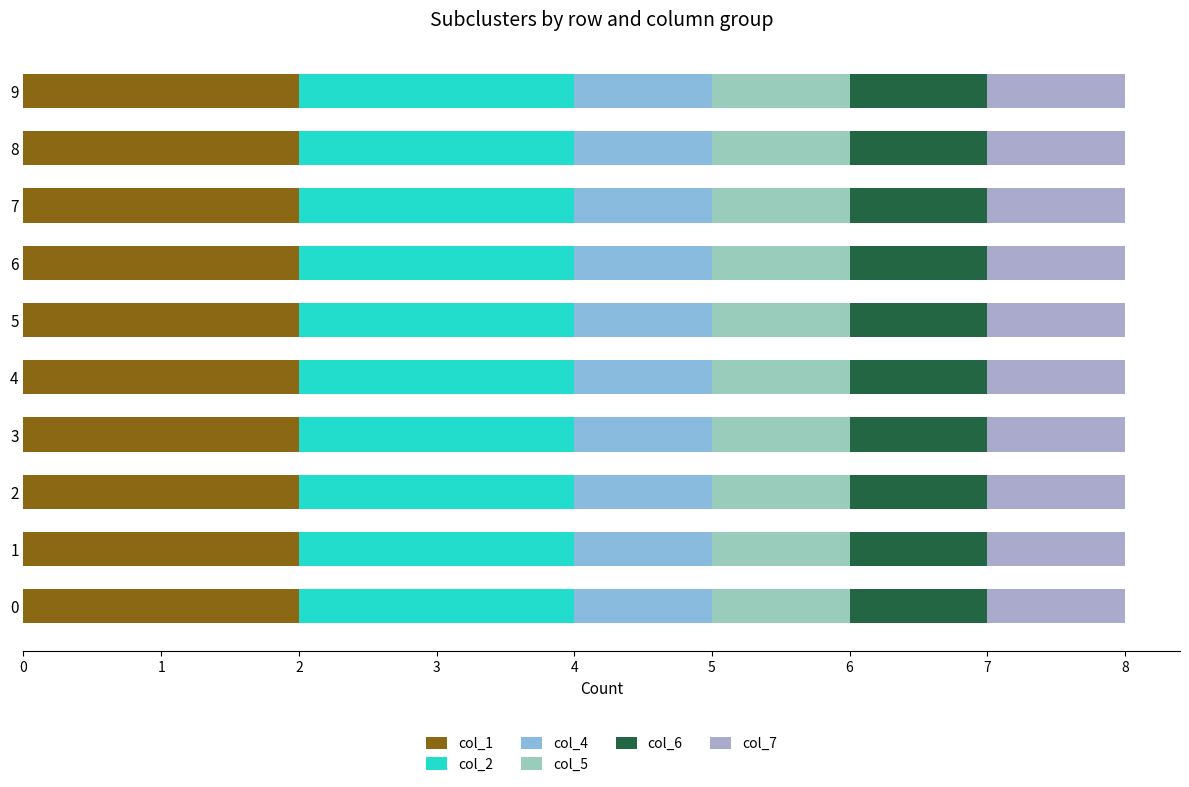

The col_1 series shows 2 at 0. True or false?

True